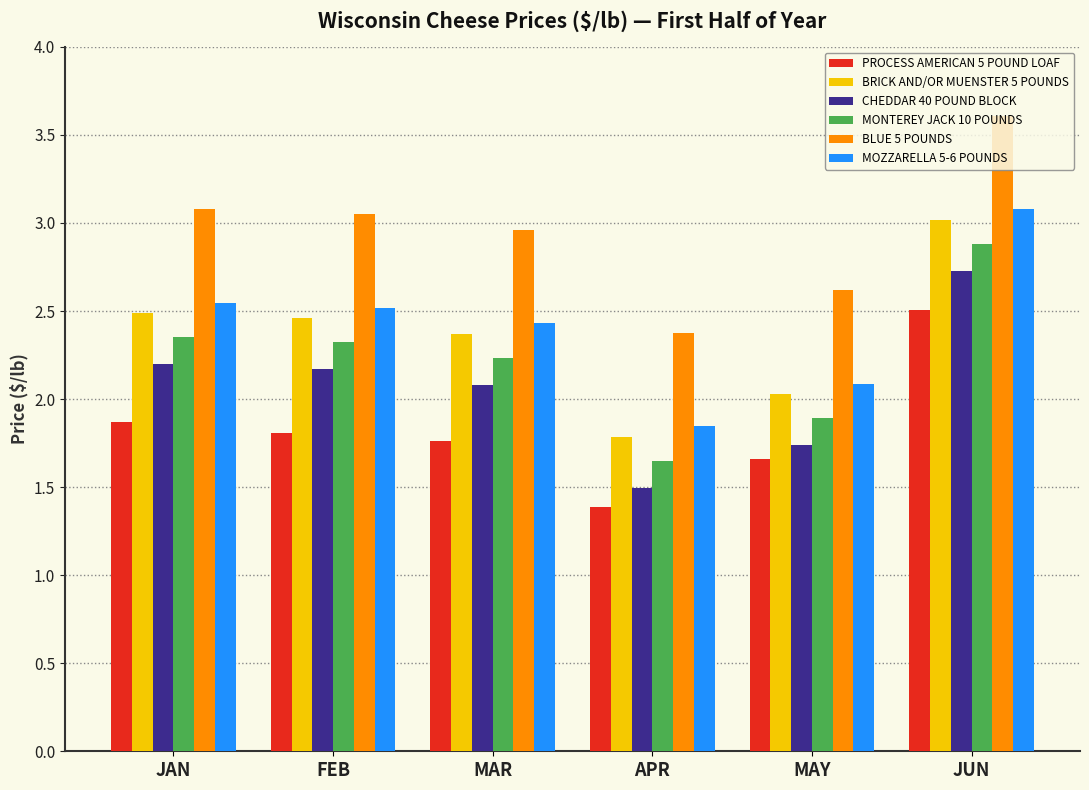

Which category has the lowest value in the CHEDDAR 40 POUND BLOCK series?

APR